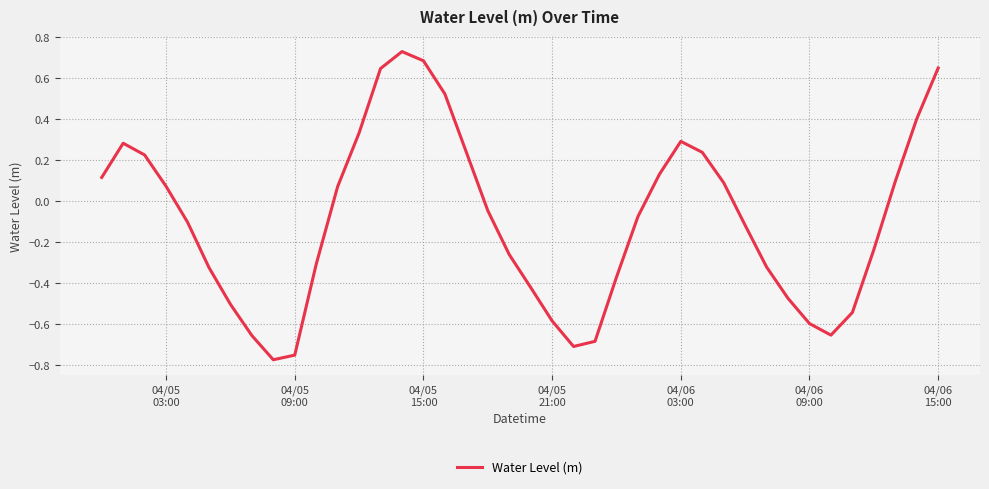

Does the chart display data point markers on the line(s)?

No